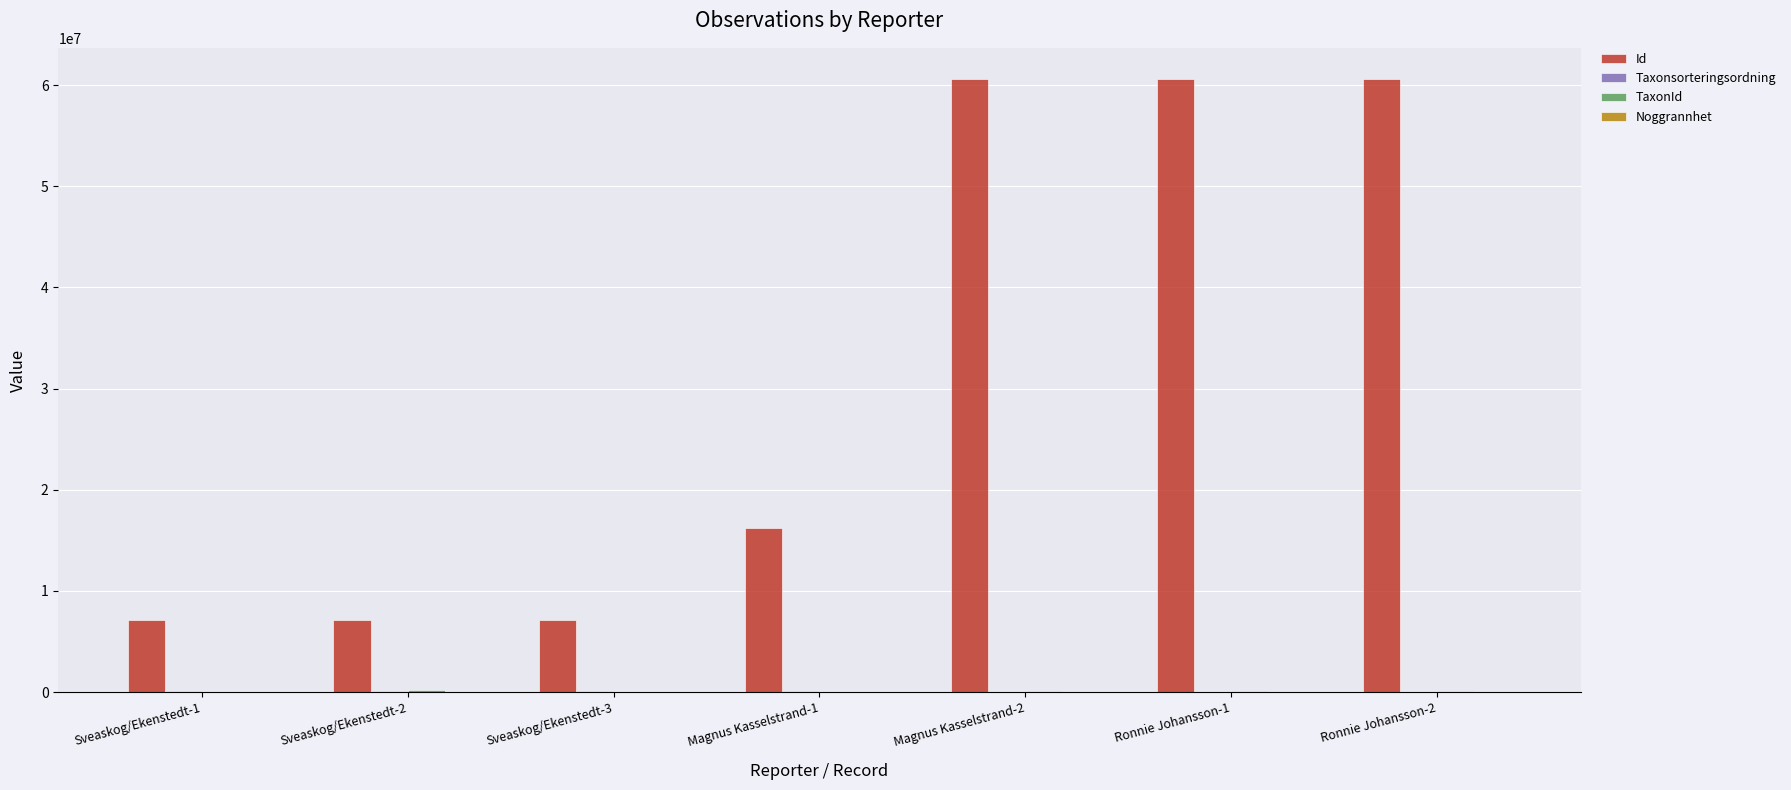

The value of Id at Sveaskog/Ekenstedt-1 is 7119038. True or false?

True